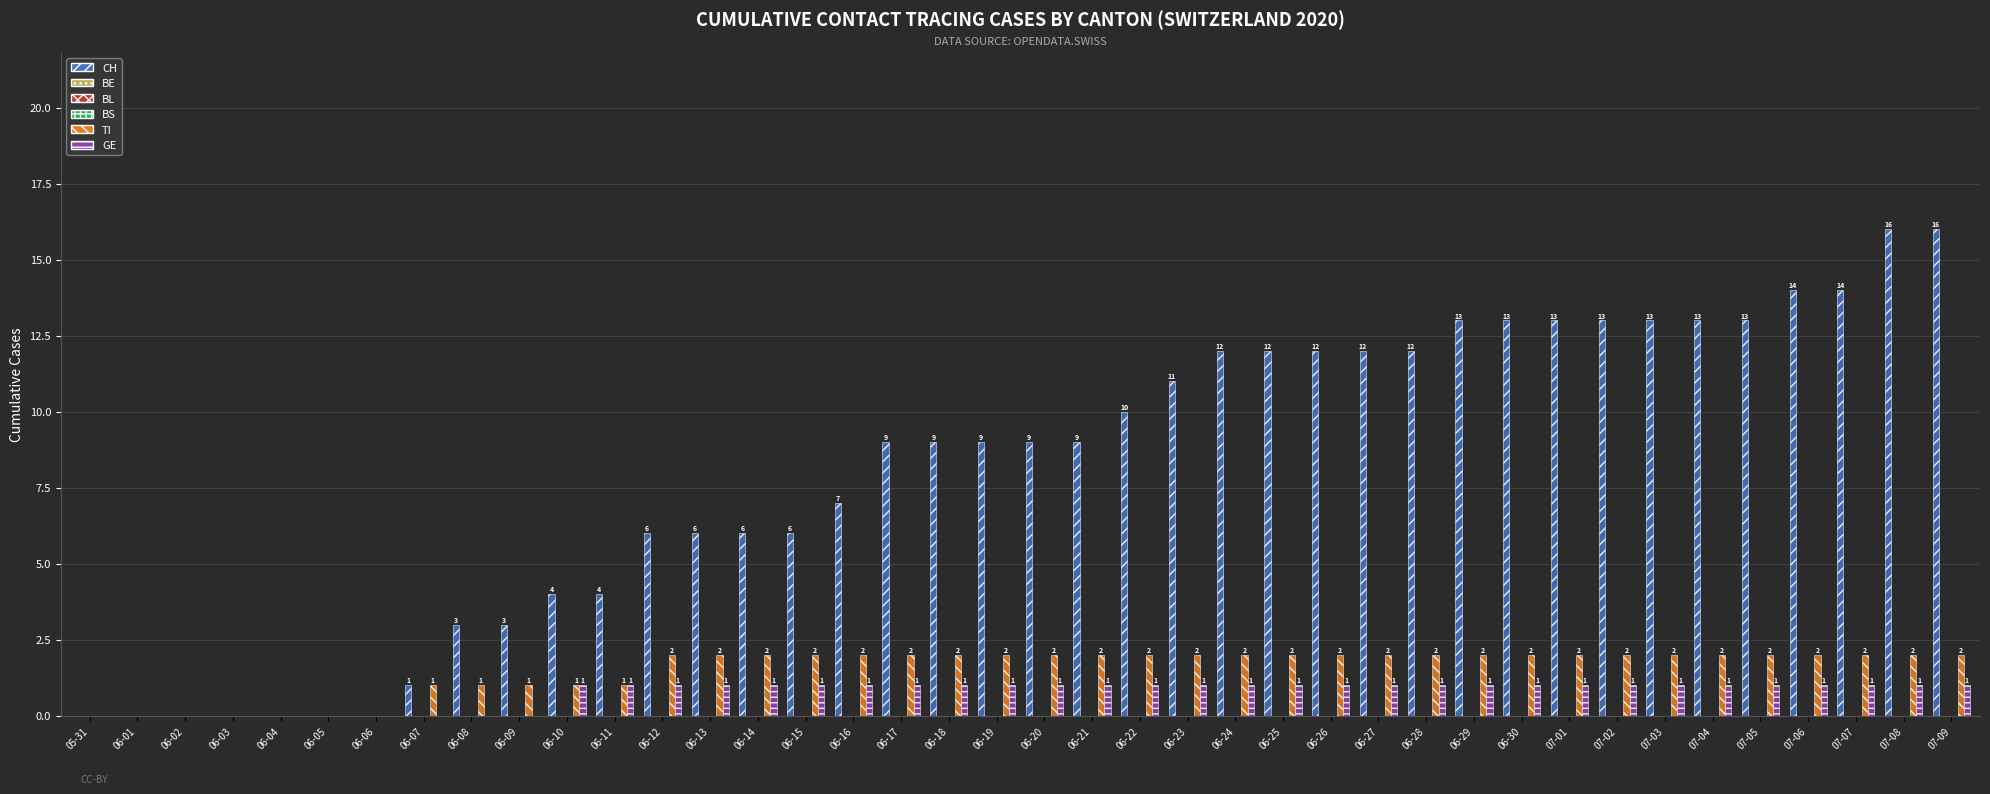

Rank the categories by BE value from lowest to highest.

05-31, 06-01, 06-02, 06-03, 06-04, 06-05, 06-06, 06-07, 06-08, 06-09, 06-10, 06-11, 06-12, 06-13, 06-14, 06-15, 06-16, 06-17, 06-18, 06-19, 06-20, 06-21, 06-22, 06-23, 06-24, 06-25, 06-26, 06-27, 06-28, 06-29, 06-30, 07-01, 07-02, 07-03, 07-04, 07-05, 07-06, 07-07, 07-08, 07-09